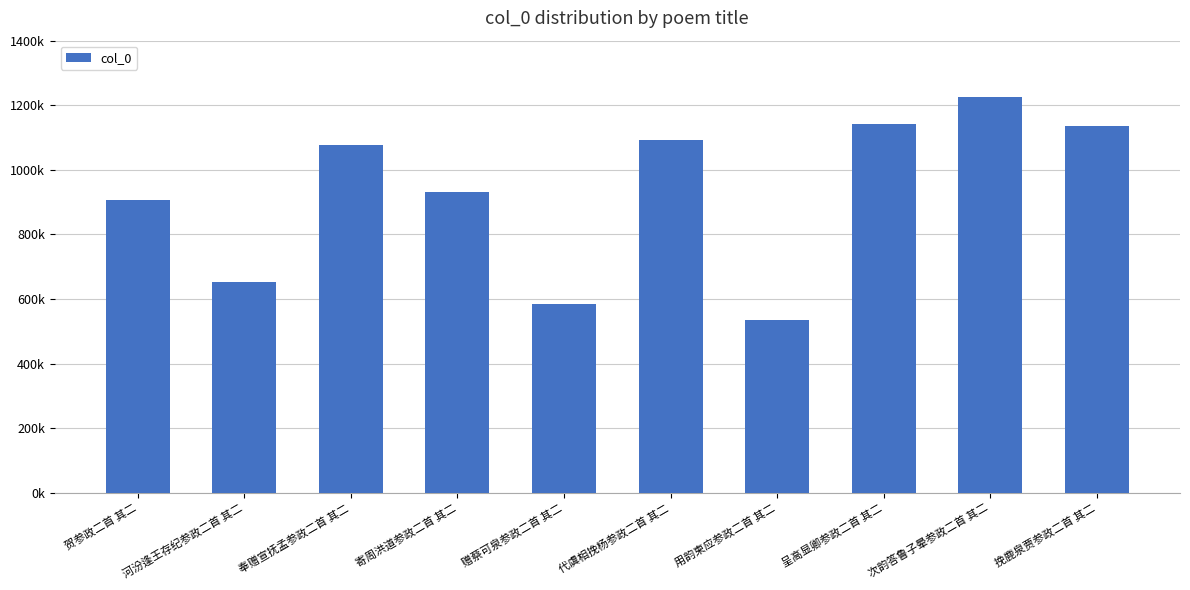

What is the greatest value displayed?

1223964